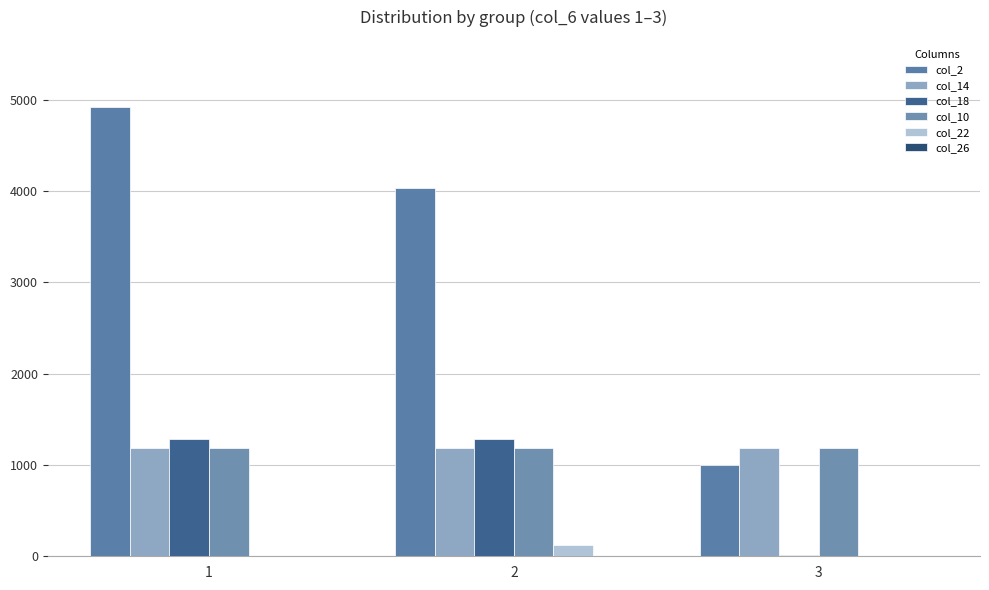

What is the spread (max minus min) of values at 3?

1187.0